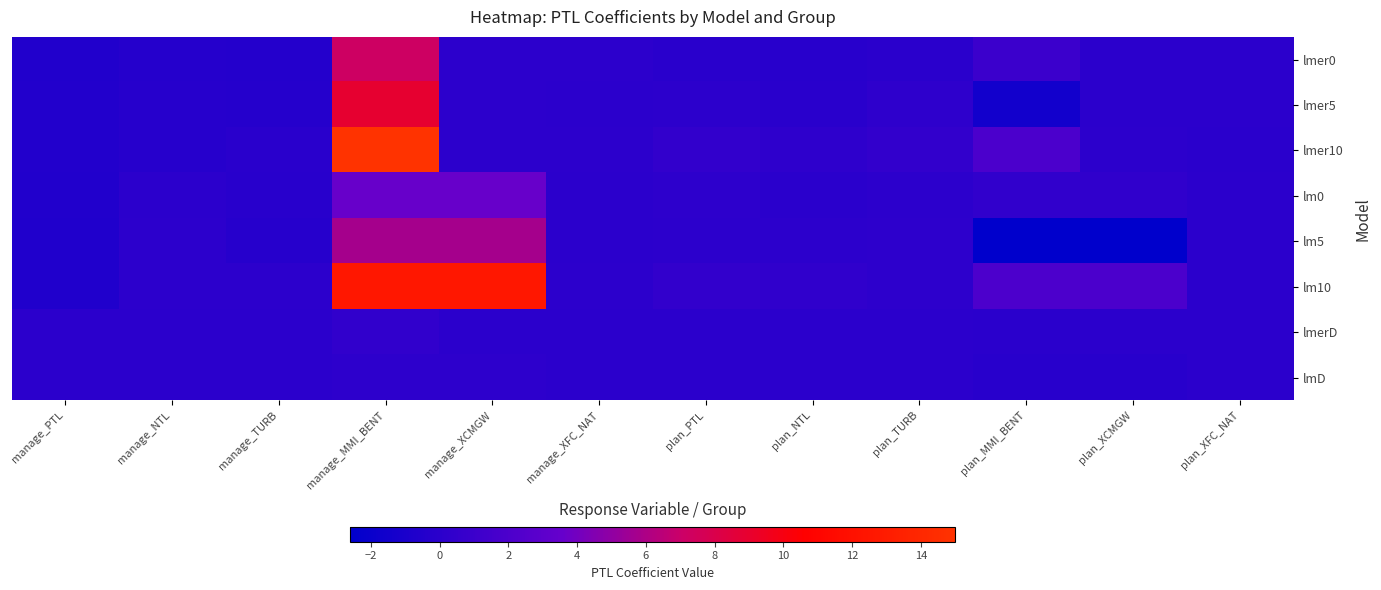

Reading left to right, transcribe all the data shown in this chart.

lmer0: manage_PTL=-0.6	manage_NTL=-0.3	manage_TURB=-0.4	manage_MMI_BENT=7.2	manage_XCMGW=0.1	manage_XFC_NAT=0.1	plan_PTL=-0.1	plan_NTL=-0.2	plan_TURB=-0.0	plan_MMI_BENT=1.0	plan_XCMGW=0.1	plan_XFC_NAT=0.0
lmer5: manage_PTL=-0.5	manage_NTL=-0.2	manage_TURB=-0.3	manage_MMI_BENT=8.9	manage_XCMGW=0.1	manage_XFC_NAT=0.0	plan_PTL=0.1	plan_NTL=-0.1	plan_TURB=0.2	plan_MMI_BENT=-1.4	plan_XCMGW=0.1	plan_XFC_NAT=-0.0
lmer10: manage_PTL=-0.5	manage_NTL=-0.2	manage_TURB=-0.1	manage_MMI_BENT=15.0	manage_XCMGW=0.1	manage_XFC_NAT=0.1	plan_PTL=0.5	plan_NTL=0.2	plan_TURB=0.4	plan_MMI_BENT=1.9	plan_XCMGW=0.1	plan_XFC_NAT=-0.0
lm0: manage_PTL=-0.6	manage_NTL=0.0	manage_TURB=-0.1	manage_MMI_BENT=3.6	manage_XCMGW=3.6	manage_XFC_NAT=0.1	plan_PTL=0.1	plan_NTL=-0.0	plan_TURB=0.1	plan_MMI_BENT=0.3	plan_XCMGW=0.3	plan_XFC_NAT=0.1
lm5: manage_PTL=-0.6	manage_NTL=0.1	manage_TURB=-0.3	manage_MMI_BENT=5.7	manage_XCMGW=5.8	manage_XFC_NAT=0.0	plan_PTL=0.1	plan_NTL=0.1	plan_TURB=0.1	plan_MMI_BENT=-2.6	plan_XCMGW=-2.6	plan_XFC_NAT=0.1
lm10: manage_PTL=-0.7	manage_NTL=0.1	manage_TURB=0.1	manage_MMI_BENT=12.6	manage_XCMGW=12.6	manage_XFC_NAT=0.1	plan_PTL=0.4	plan_NTL=0.3	plan_TURB=0.2	plan_MMI_BENT=2.0	plan_XCMGW=2.0	plan_XFC_NAT=0.1
lmerD: manage_PTL=0.0	manage_NTL=0.0	manage_TURB=0.0	manage_MMI_BENT=0.4	manage_XCMGW=0.0	manage_XFC_NAT=0.0	plan_PTL=0.0	plan_NTL=0.0	plan_TURB=0.0	plan_MMI_BENT=-0.0	plan_XCMGW=0.0	plan_XFC_NAT=-0.0
lmD: manage_PTL=0.0	manage_NTL=0.0	manage_TURB=0.0	manage_MMI_BENT=0.1	manage_XCMGW=0.1	manage_XFC_NAT=0.0	plan_PTL=0.0	plan_NTL=0.0	plan_TURB=0.0	plan_MMI_BENT=-0.2	plan_XCMGW=-0.2	plan_XFC_NAT=0.0